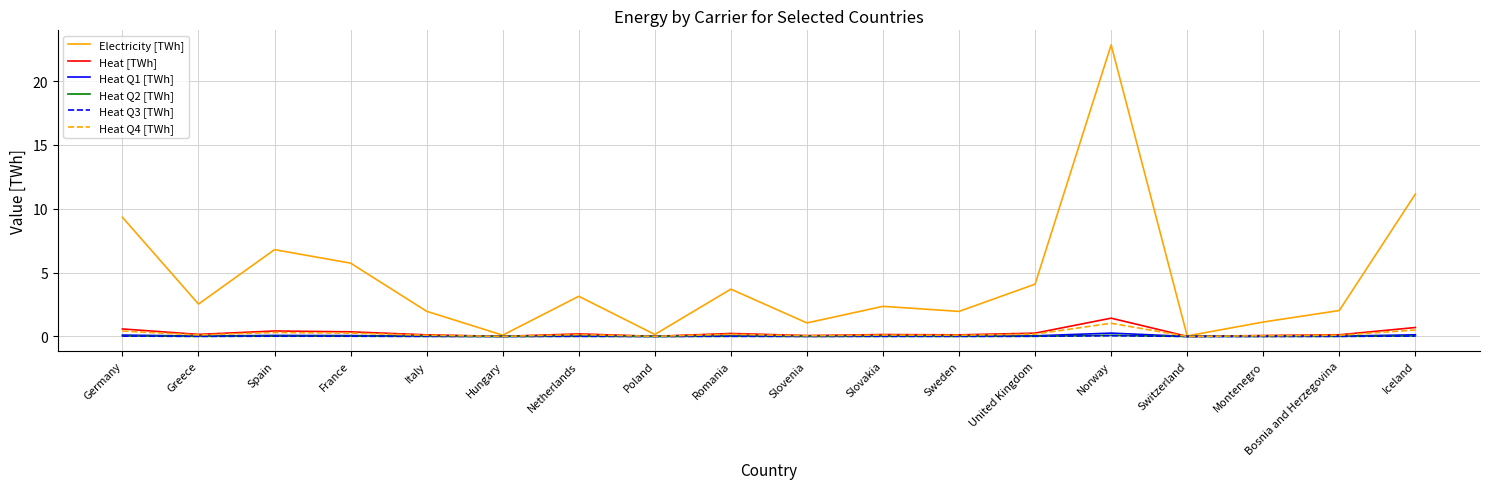

Which series changed the most between Italy and Slovenia?

Electricity [TWh]